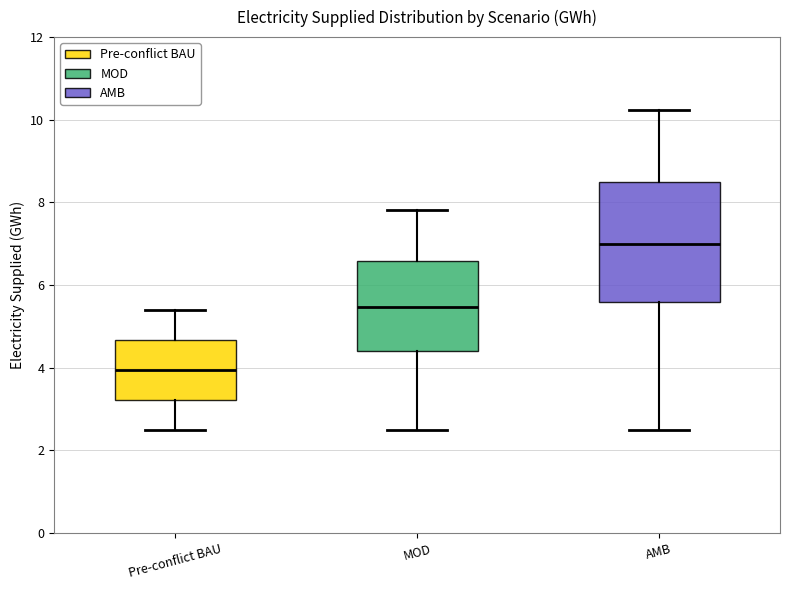

Where does the upper whisker of the box for MOD end on the y-axis? The values are not printed on the chart, so give them approximately, as read against the axis.

7.8